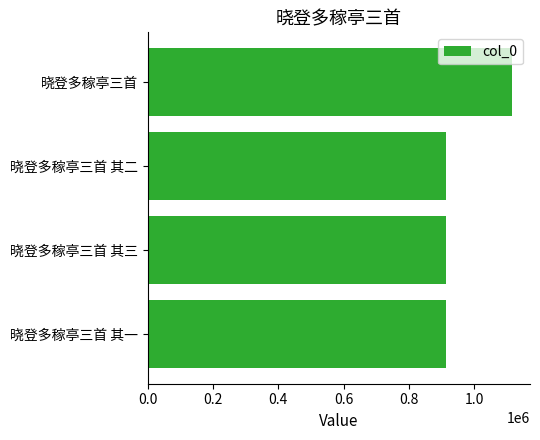

What is the maximum value shown in the chart?

1115419